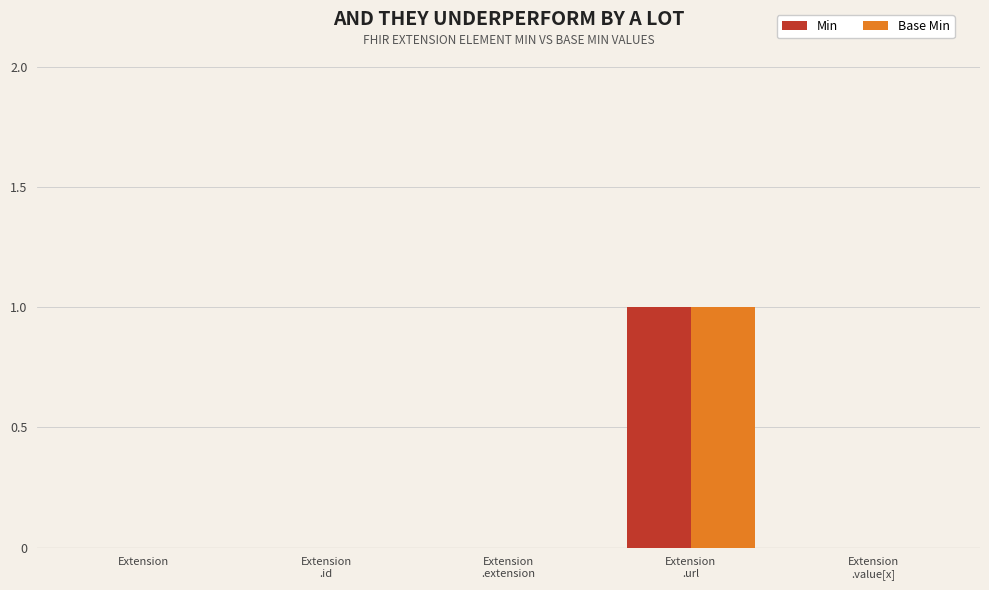

How many data points does each series have?

5